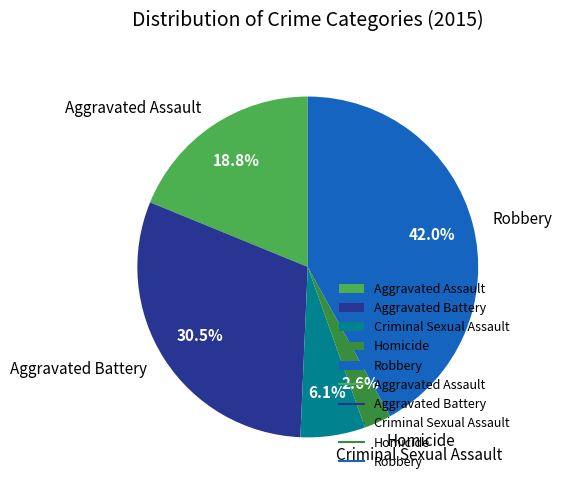

Is there any slice that represents more than half of the pie?

No